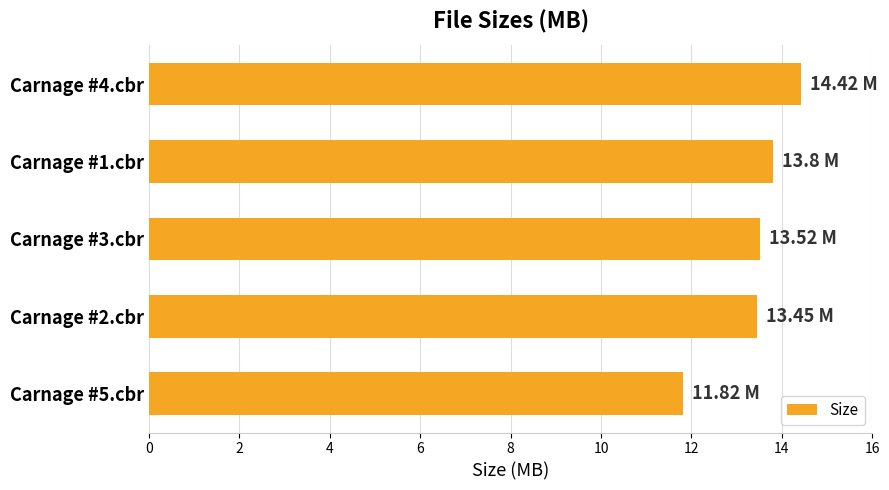

What is the sum of all values?

67.0